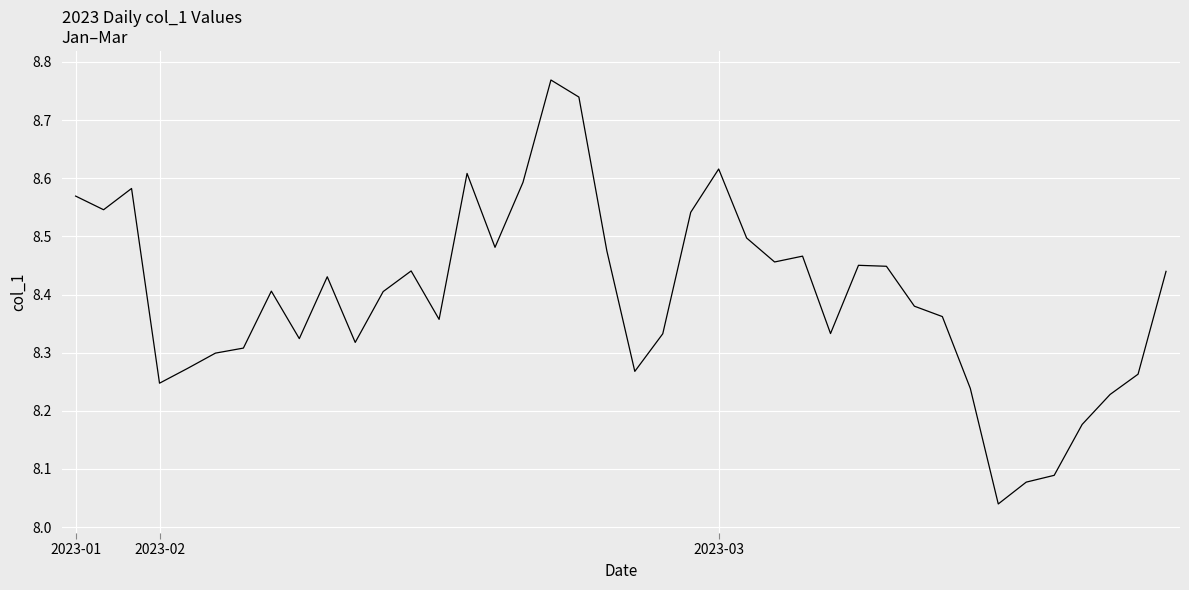

What is the difference between the maximum and minimum values?

0.7